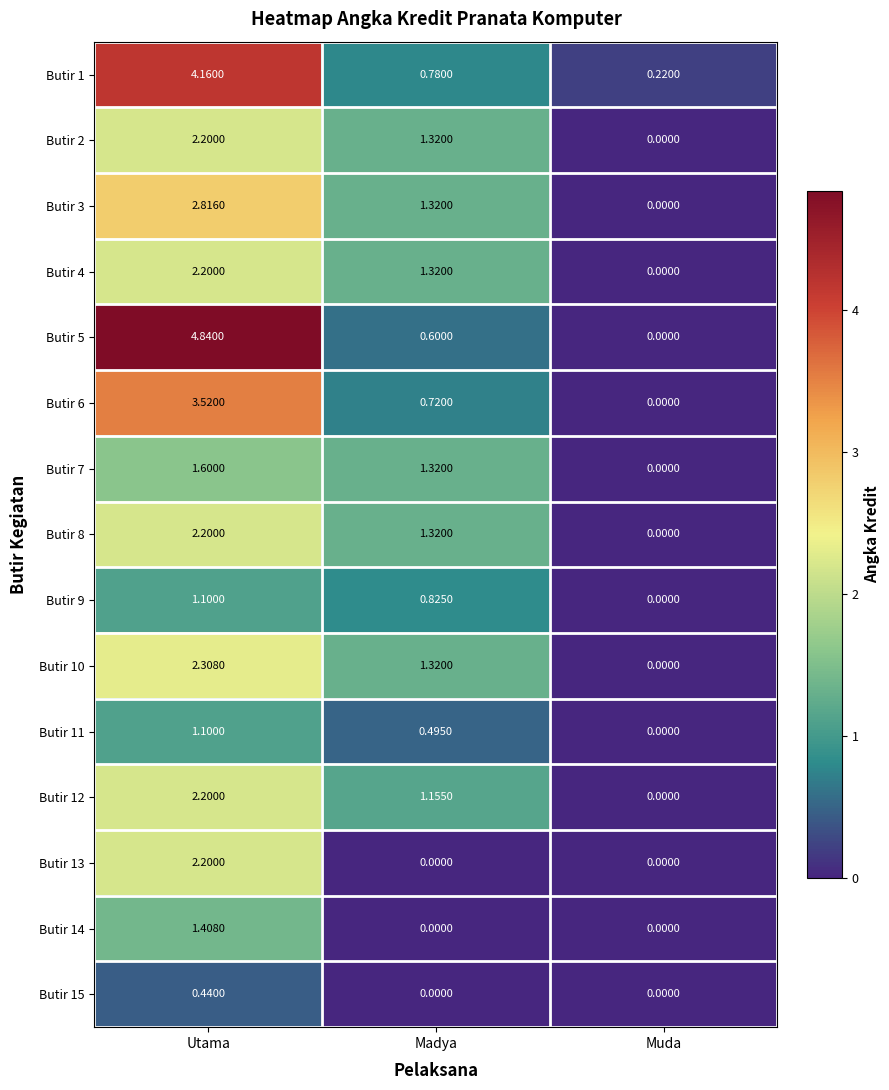

List the labels in order of Butir 4 value, largest first.

Utama, Madya, Muda